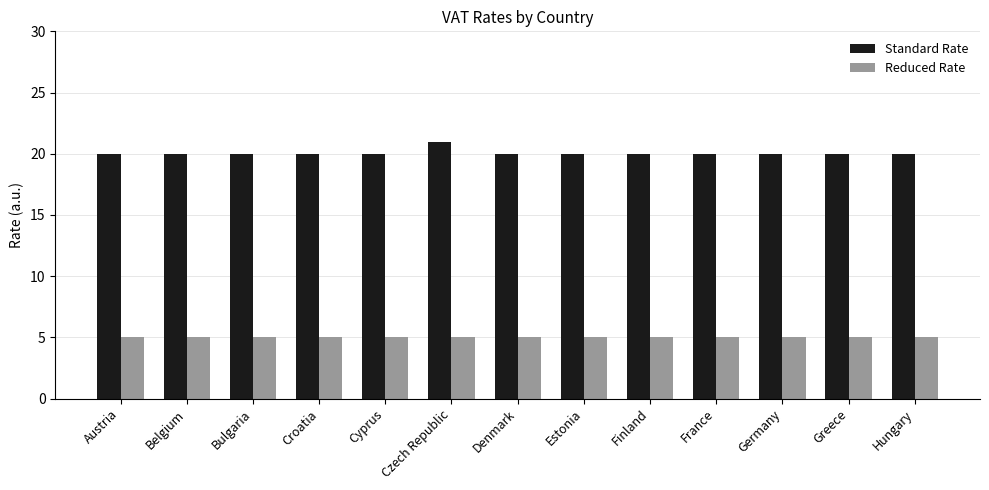

At how many categories does at least one series exceed 5?

13